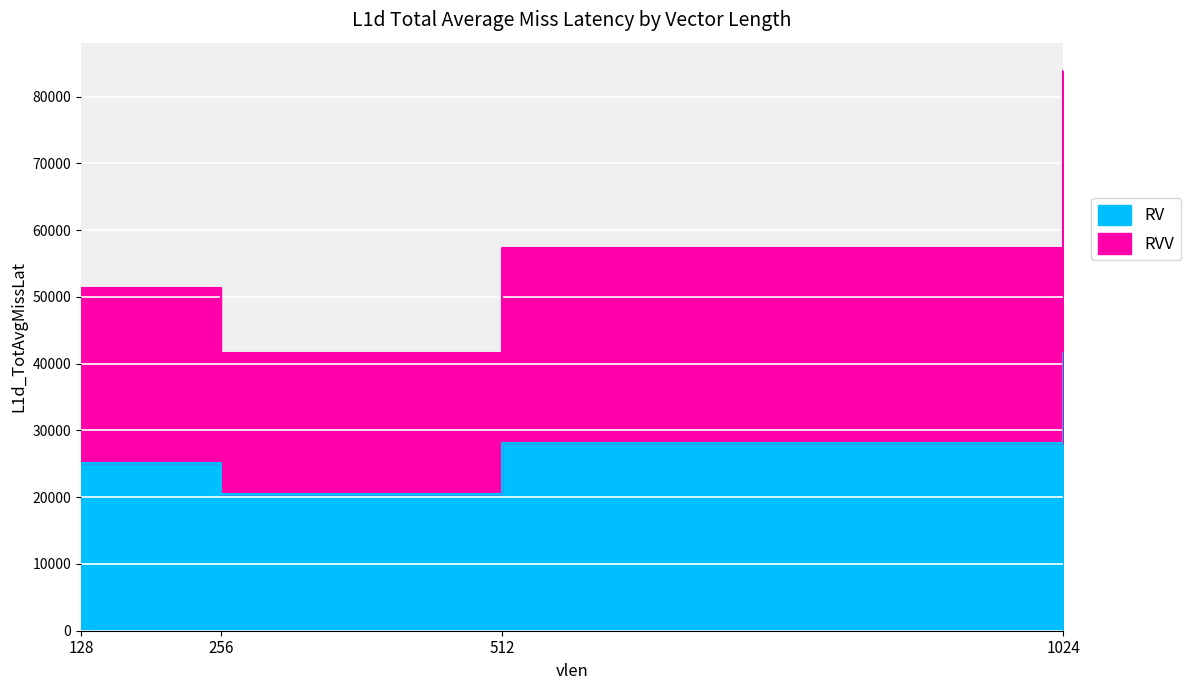

What is the sum of the RVV values at 128 and 256?

93019.5